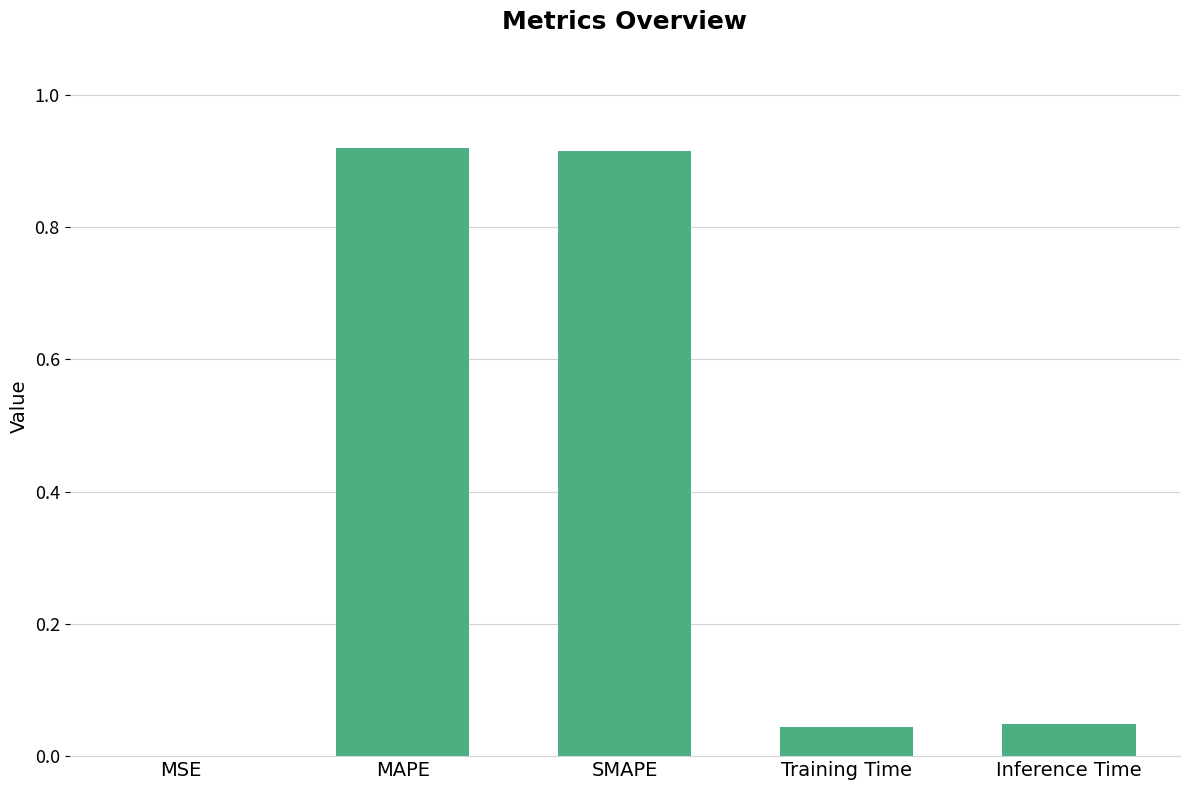

Between MAPE and Inference Time, which is larger?

MAPE